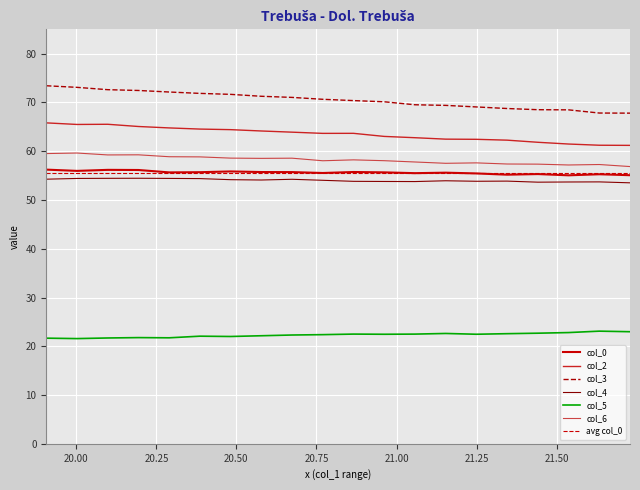

What is the sum of the col_6 values at 1 and 0?

116.5